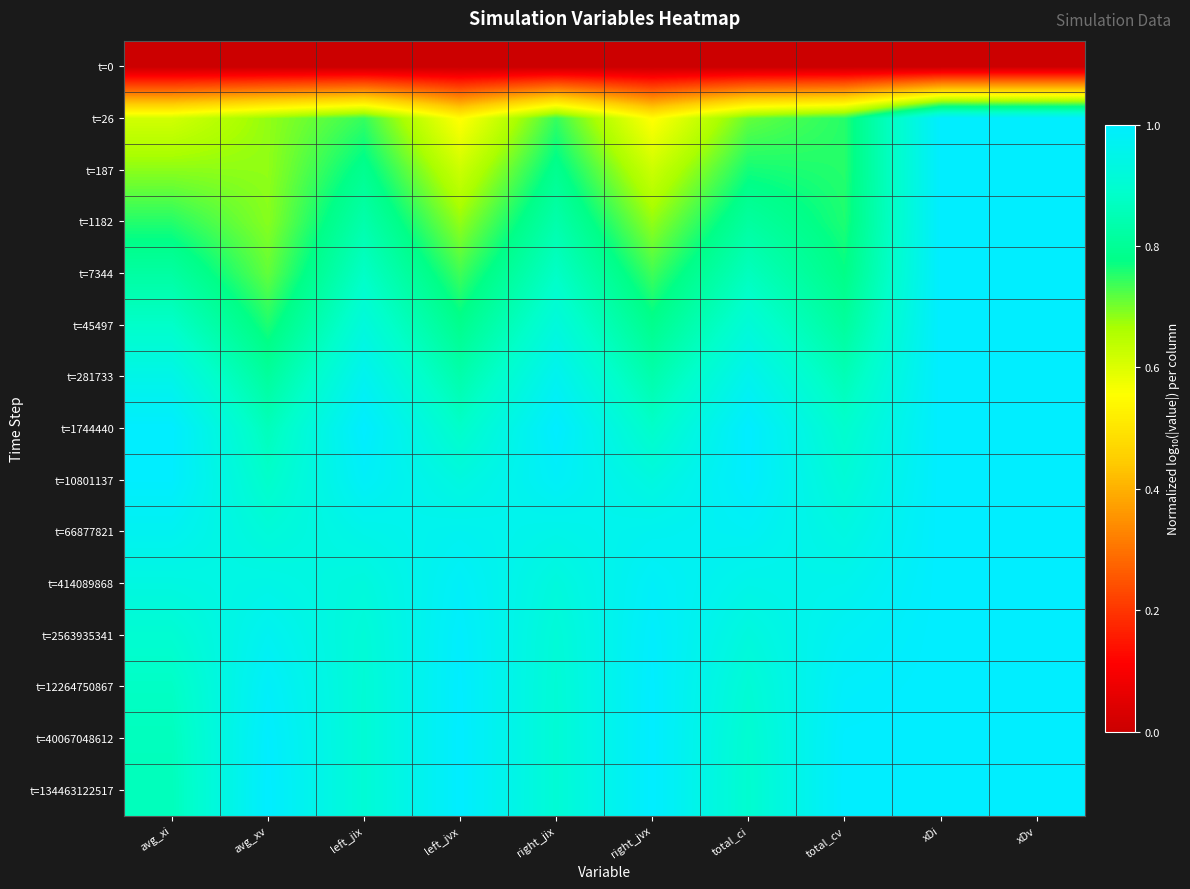

Count the number of data series in this chart.

15